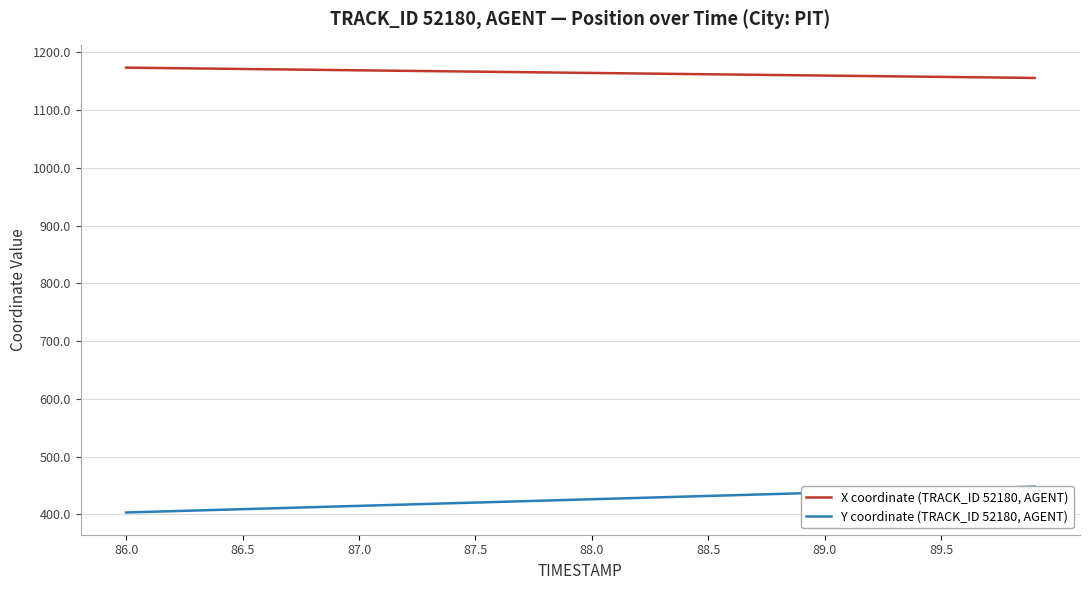

True or false: Y coordinate (TRACK_ID 52180, AGENT) and X coordinate (TRACK_ID 52180, AGENT) intersect in this chart.

False